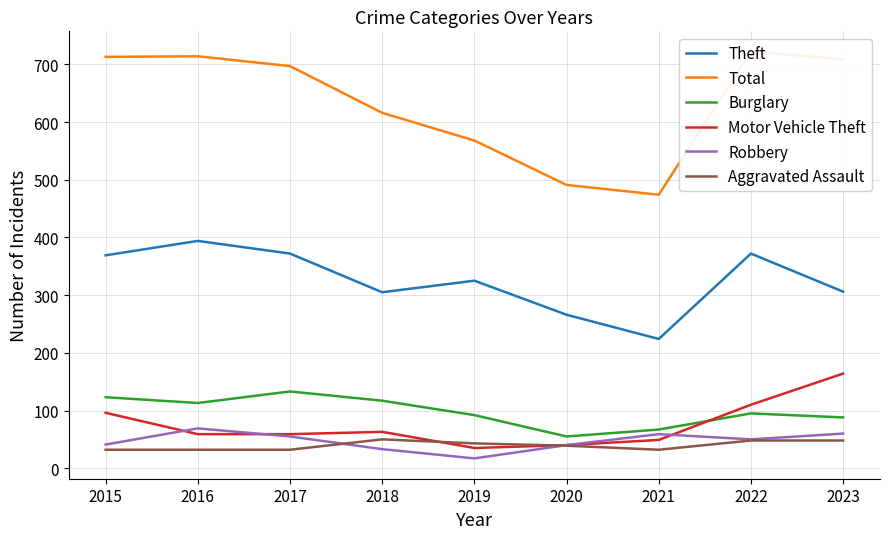

At which label does Aggravated Assault first exceed 39?

2018